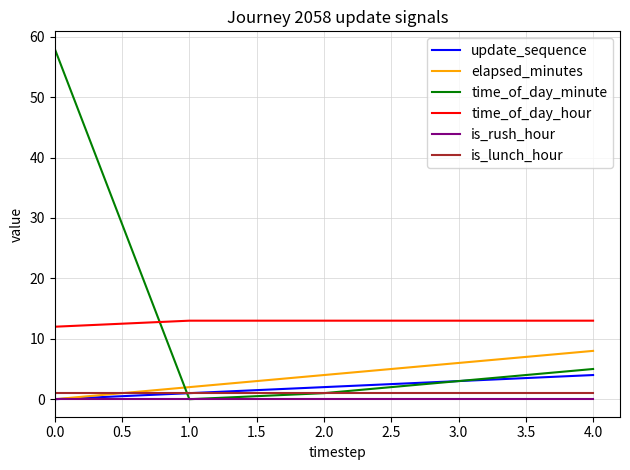

Which series has the largest range (max minus min)?

time_of_day_minute